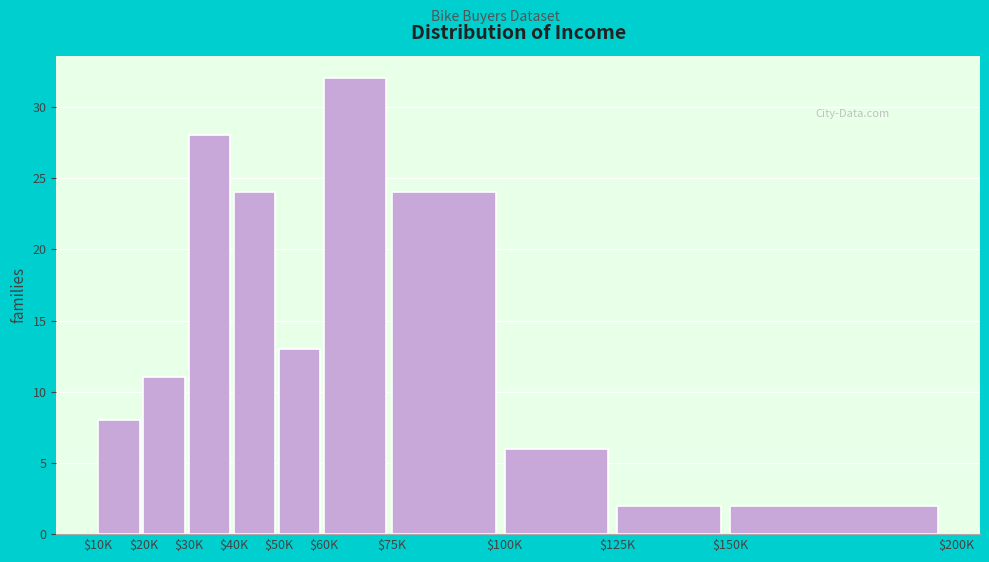

Reading right to left, what are all the values shown in this chart?

2	2	6	24	32	13	24	28	11	8